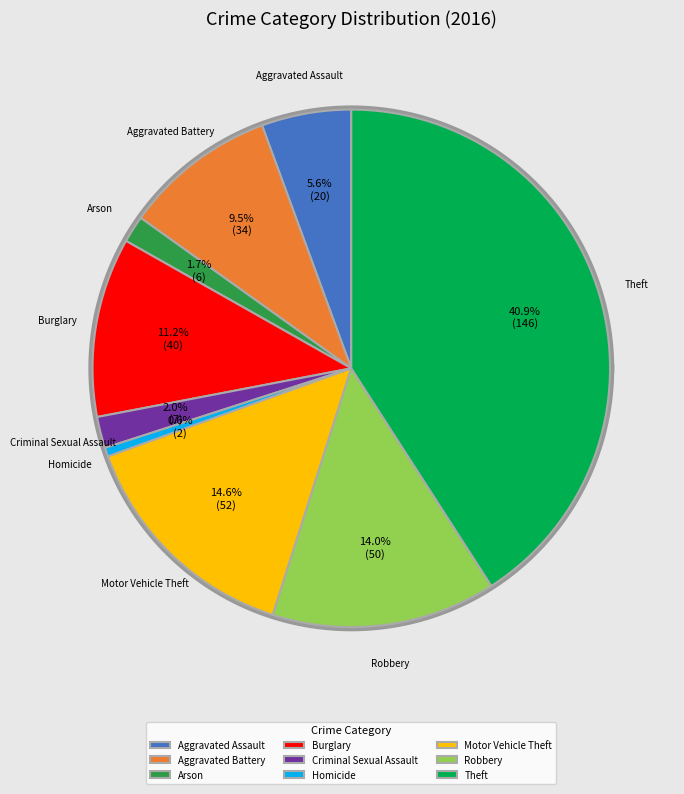

What is the largest slice in the pie chart?

Theft